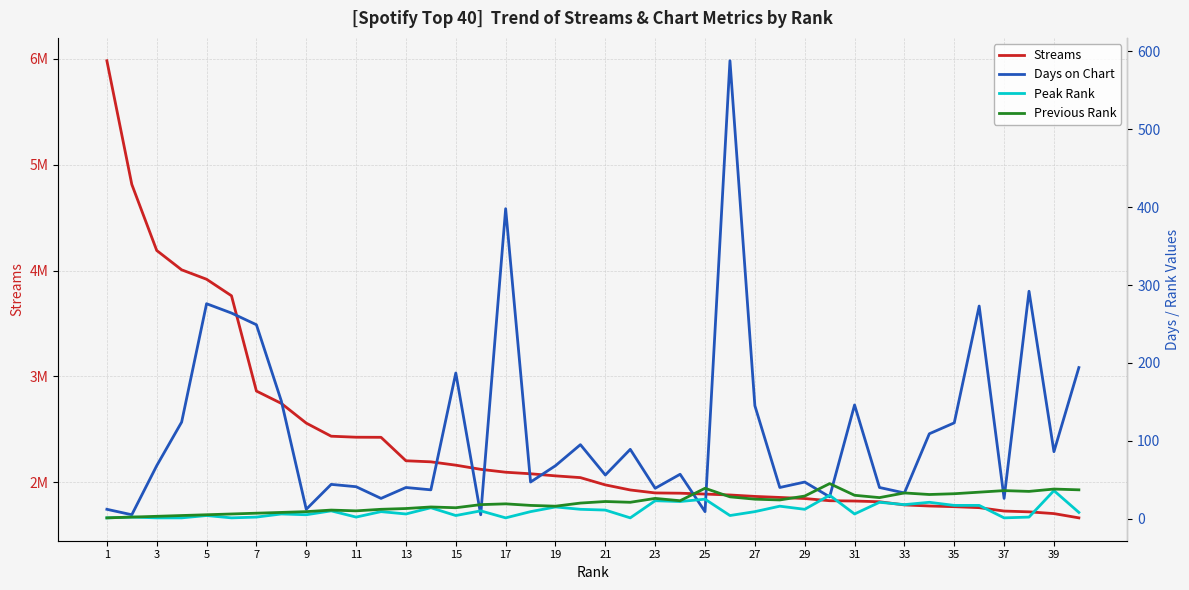

What are all the series names shown in the legend?

Streams, Days on Chart, Peak Rank, Previous Rank